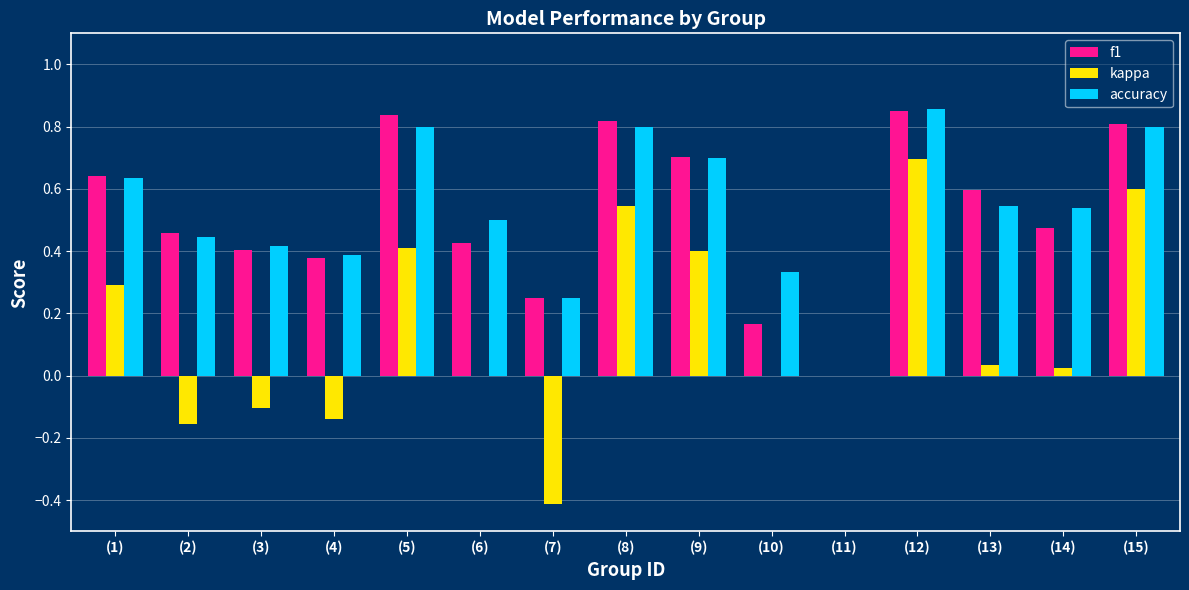

How many distinct data groups are displayed?

3